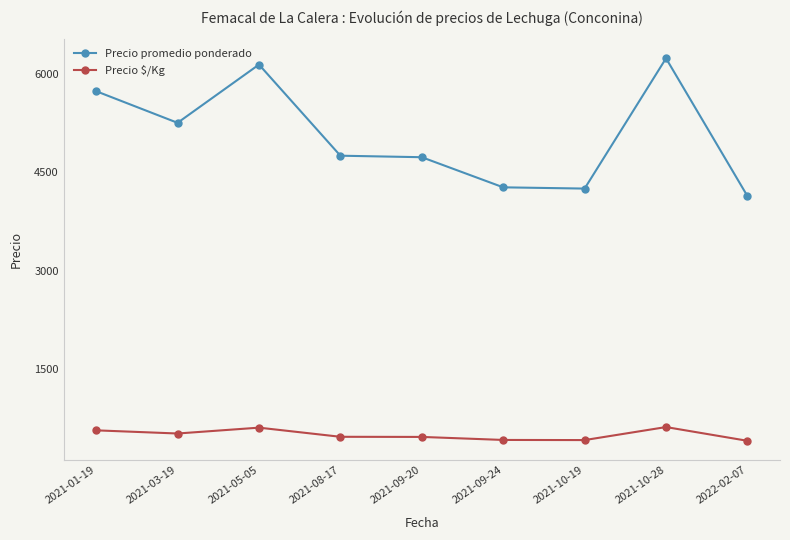

True or false: Precio promedio ponderado and Precio $/Kg intersect in this chart.

False